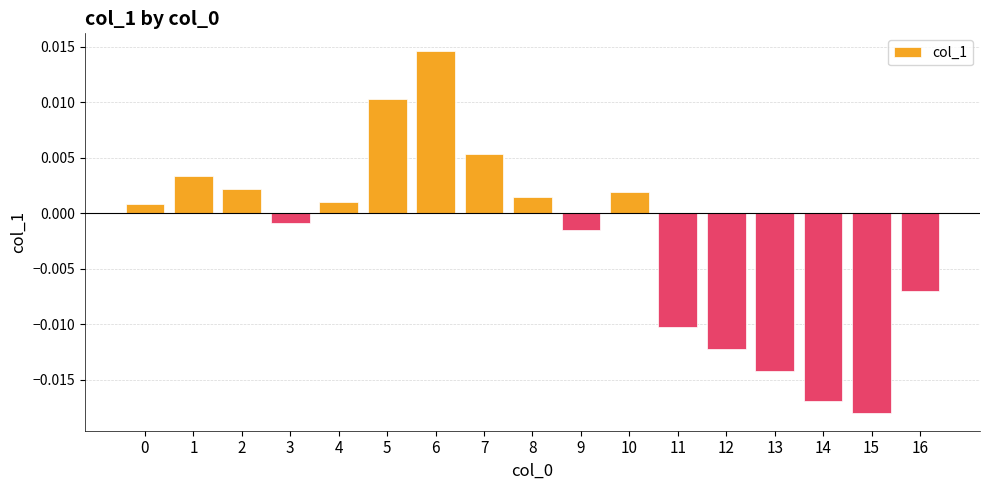

Between 5 and 15, which is larger?

5